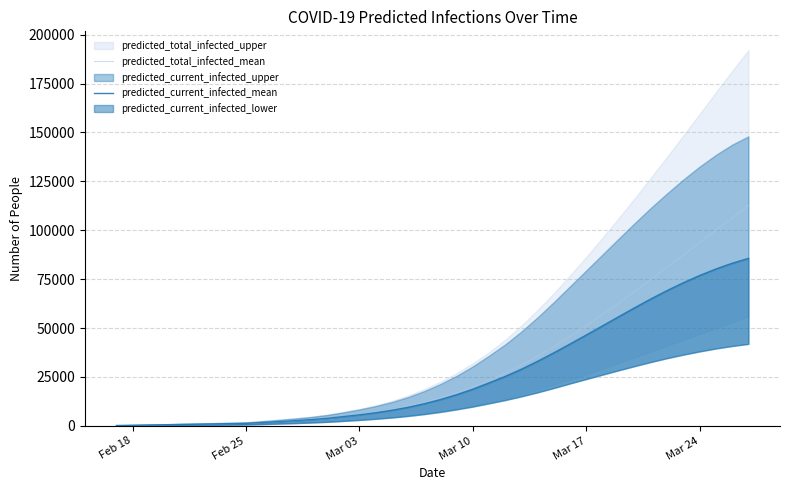

What is the maximum value for predicted_total_infected_mean?

112585